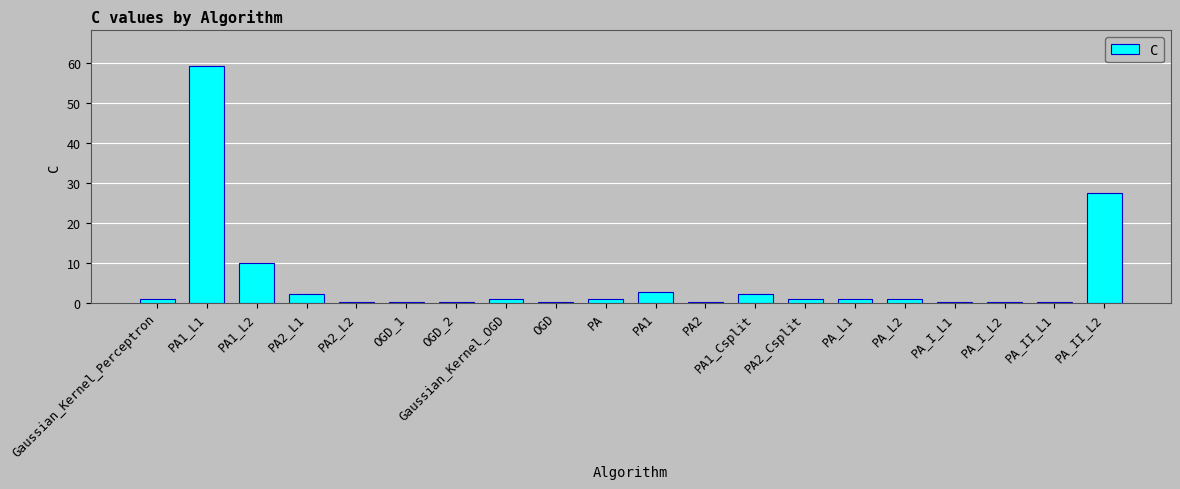

At which label is the value closest to 29?

PA_II_L2